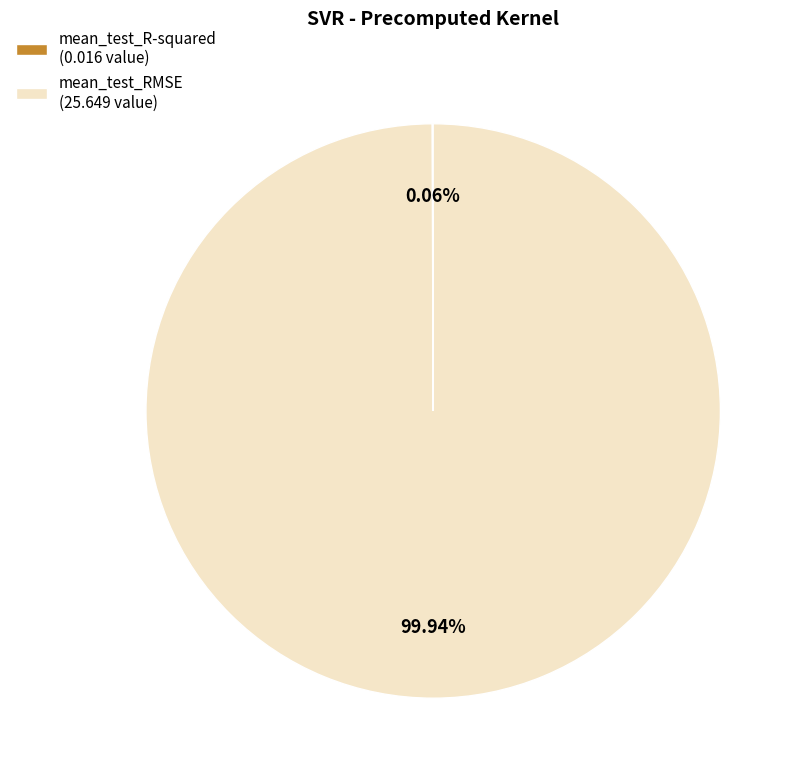

Is there any slice that represents more than half of the pie?

Yes